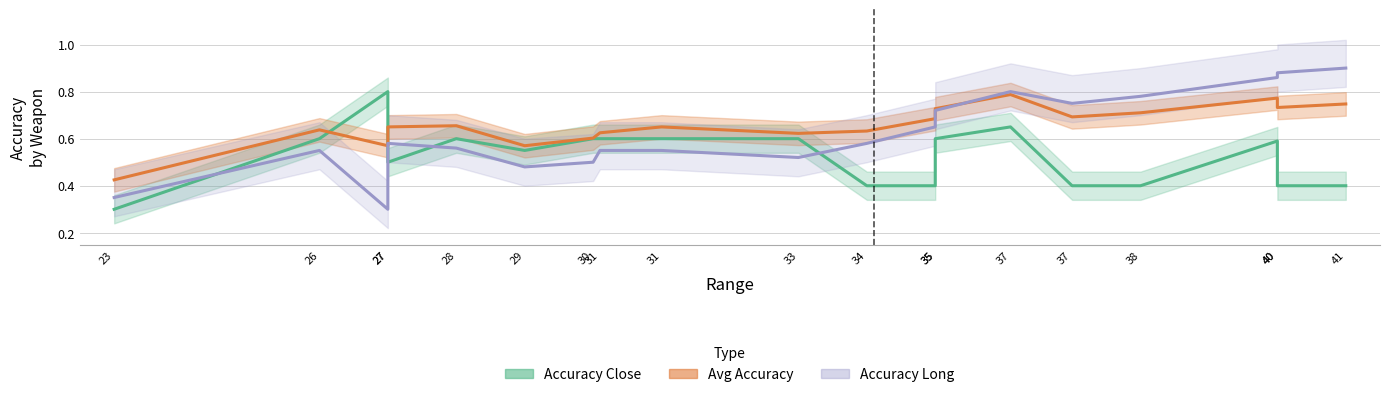

Read the Avg Accuracy value at 31.

0.7